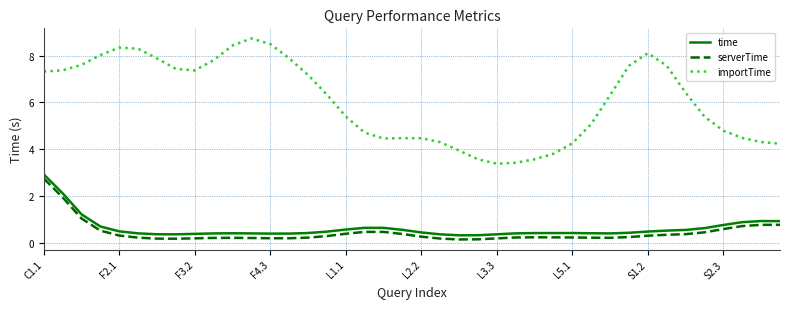

What is the difference between the maximum and minimum values in the importTime series?

5.4